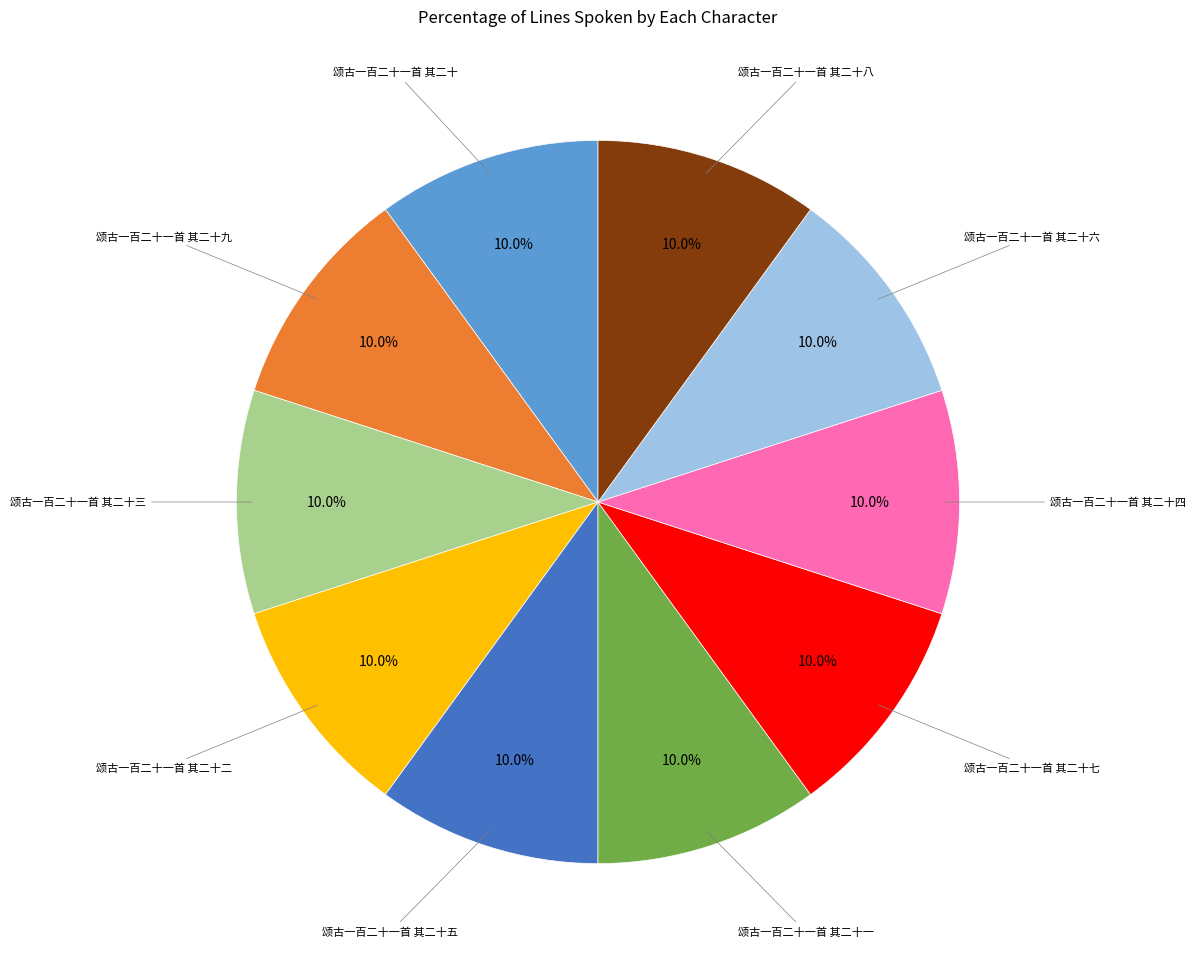

Is 颂古一百二十一首 其二十一 the majority of the pie?

No